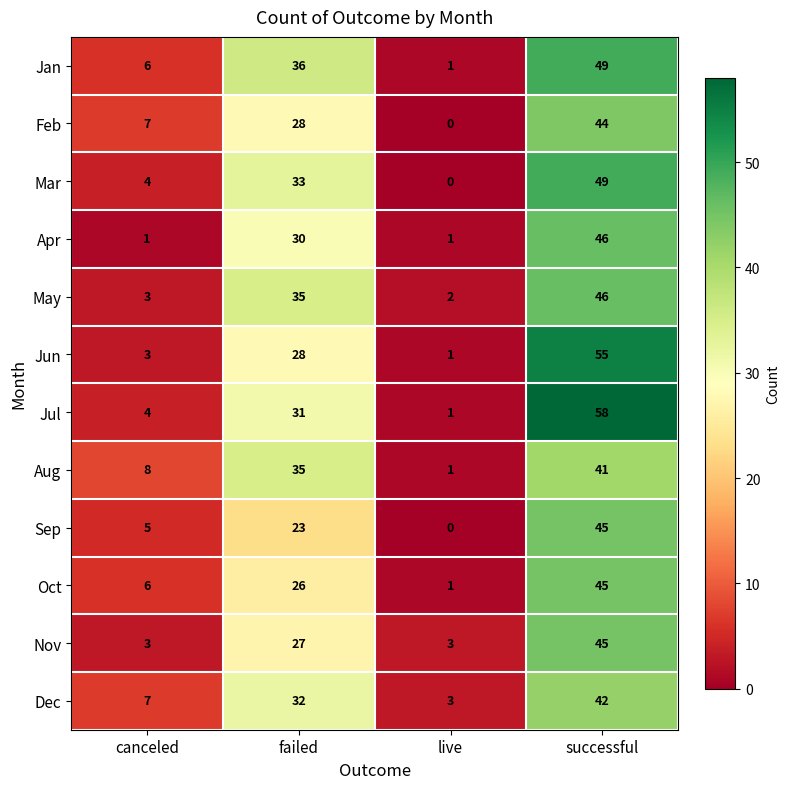

Where is Oct nearest to the value 23?

failed